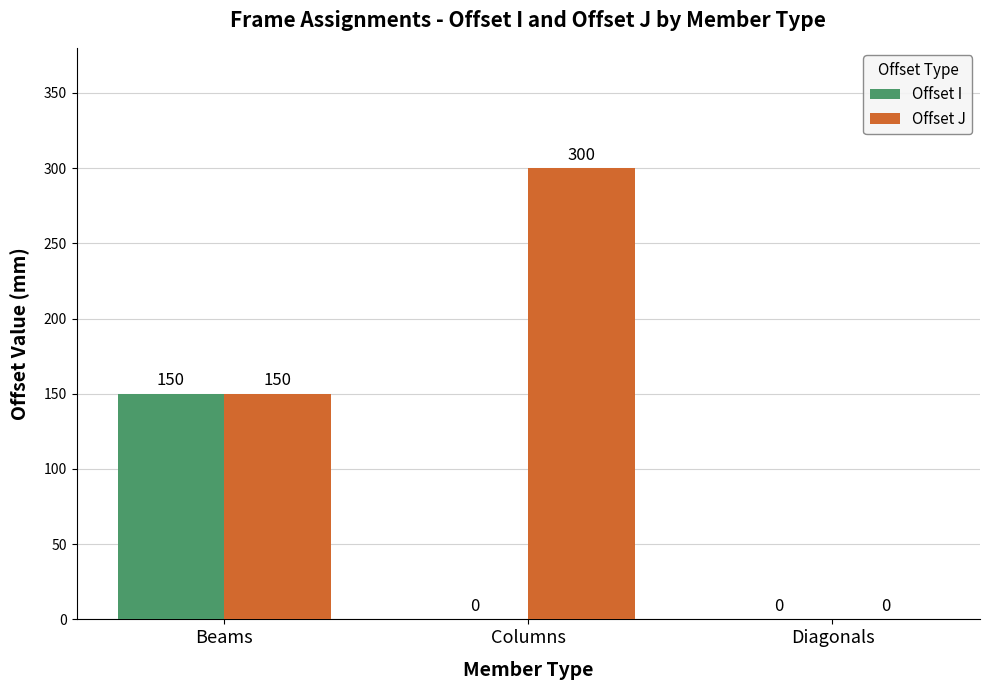

Where is Offset J nearest to the value 150?

Beams